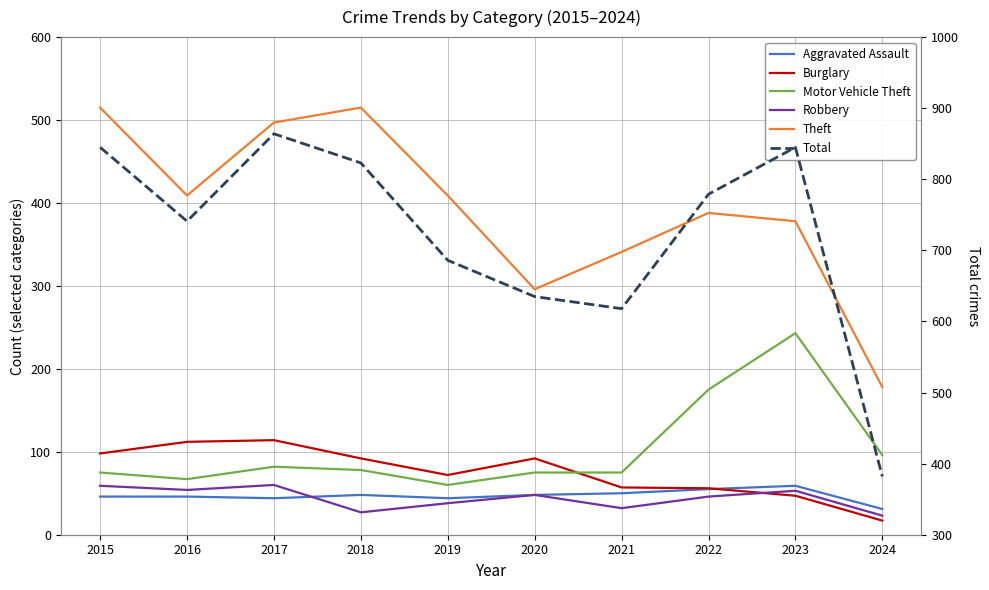

The value of Motor Vehicle Theft at 2016 is 105. True or false?

False